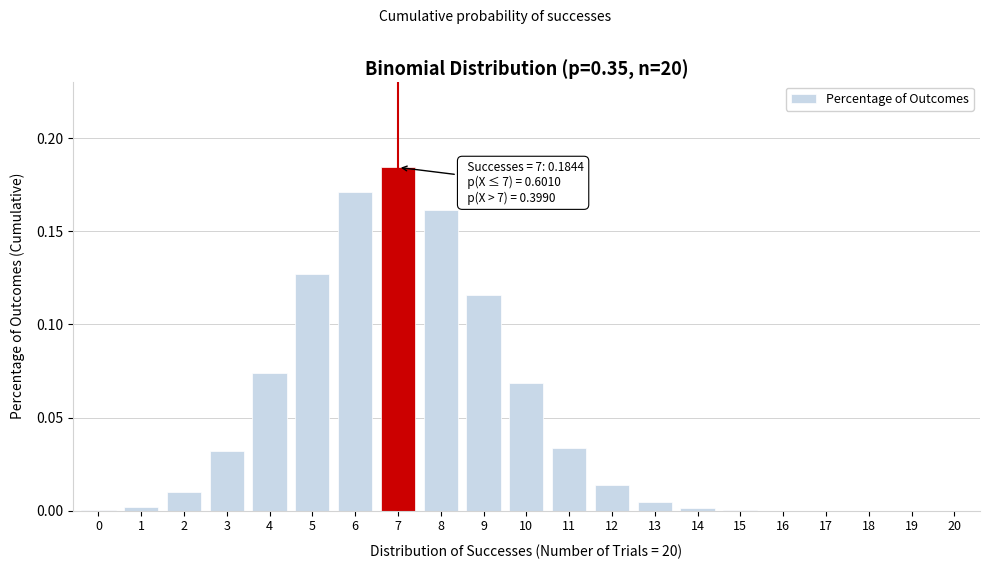

Which has a higher value, 4 or 7?

7